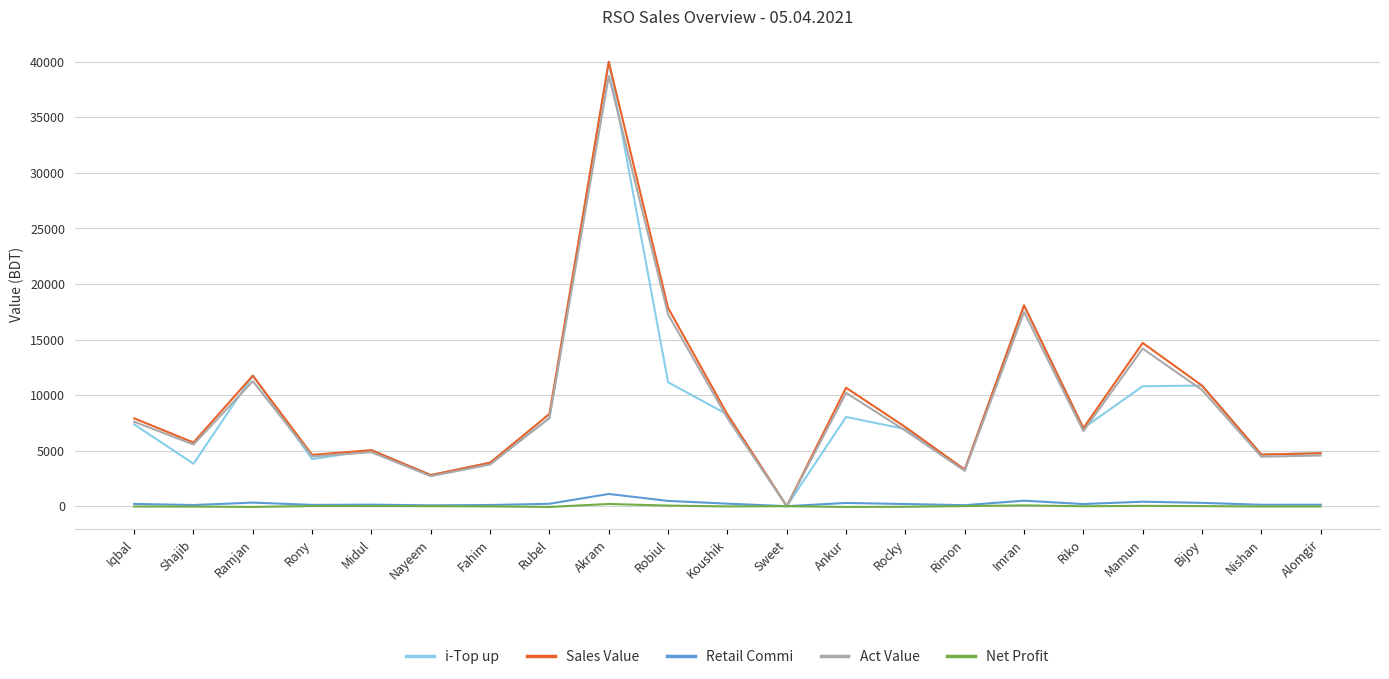

True or false: Act Value has a value of 14179.9 at Mamun.

True